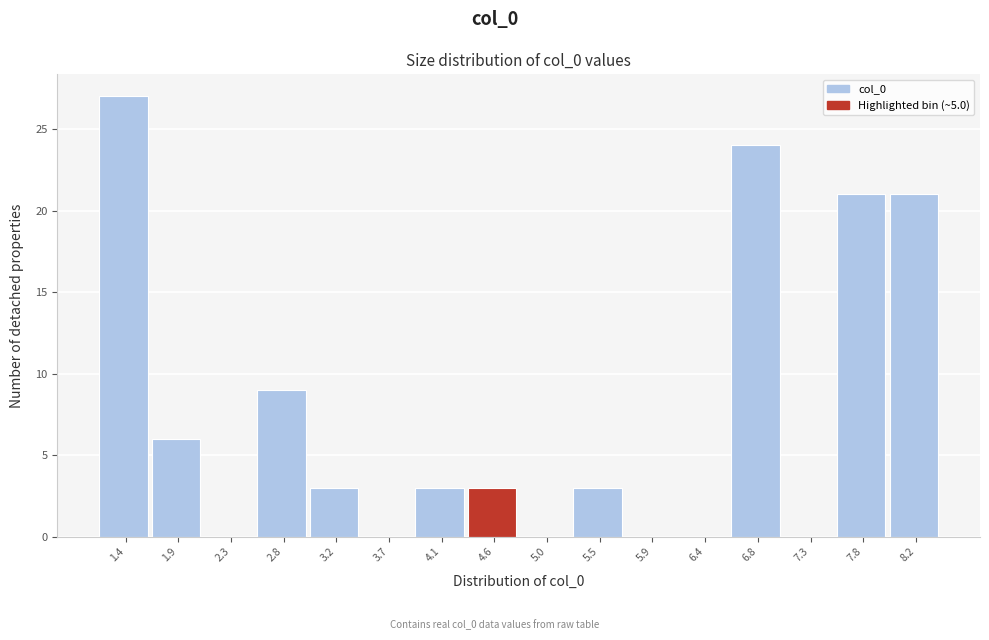

Reading left to right, what are all the values shown in this chart?

1.4=27	1.9=6	2.3=0	2.8=9	3.2=3	3.7=0	4.1=3	4.6=3	5.0=0	5.5=3	5.9=0	6.4=0	6.8=24	7.3=0	7.8=21	8.2=21